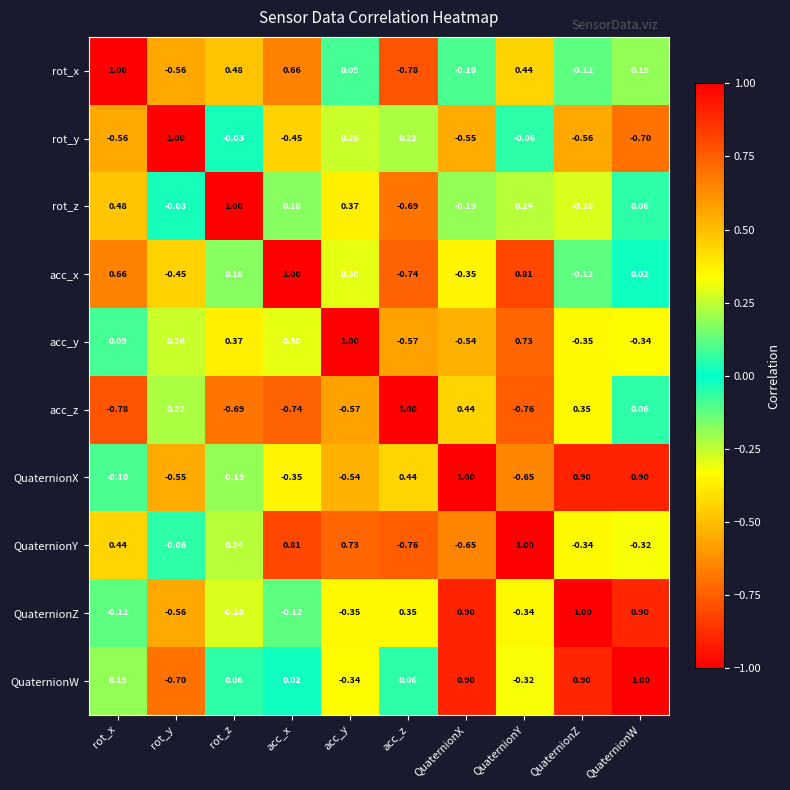

Count the number of categories in the chart.

10